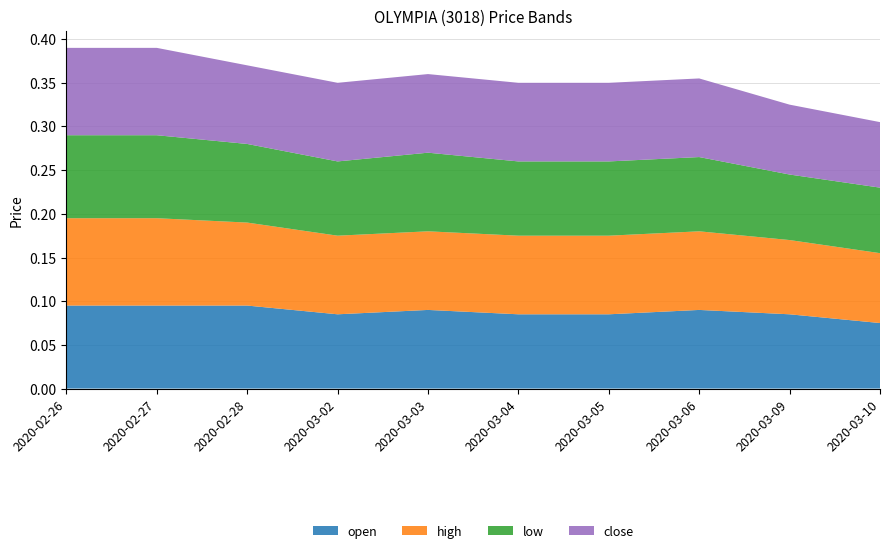

Reading left to right, transcribe all the data shown in this chart.

open: 0.1	0.1	0.1	0.1	0.1	0.1	0.1	0.1	0.1	0.1
high: 0.1	0.1	0.1	0.1	0.1	0.1	0.1	0.1	0.1	0.1
low: 0.1	0.1	0.1	0.1	0.1	0.1	0.1	0.1	0.1	0.1
close: 0.1	0.1	0.1	0.1	0.1	0.1	0.1	0.1	0.1	0.1